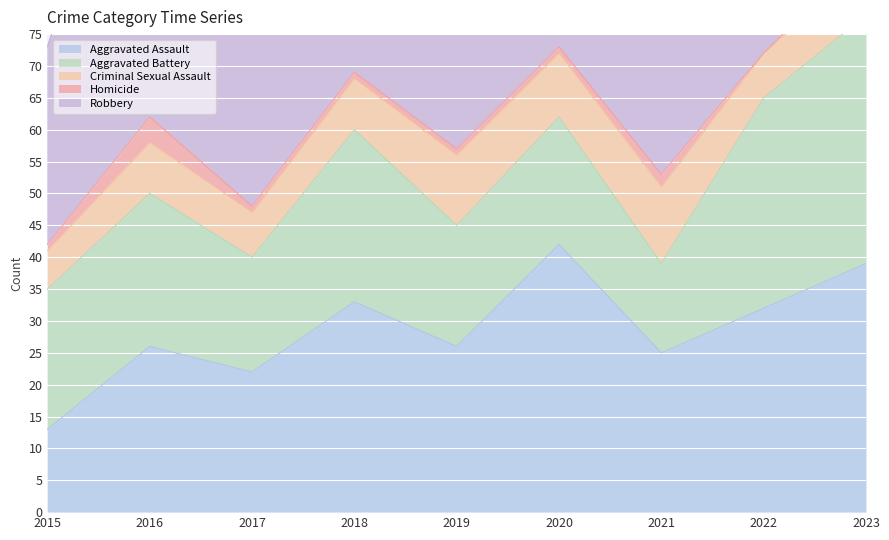

Reading left to right, list all the values displayed in this chart.

Aggravated Assault: 13	26	22	33	26	42	25	32	39
Aggravated Battery: 22	24	18	27	19	20	14	33	39
Criminal Sexual Assault: 6	8	7	8	11	10	12	7	8
Homicide: 1	4	1	1	1	1	2	0	2
Robbery: 31	62	50	60	38	35	33	49	38